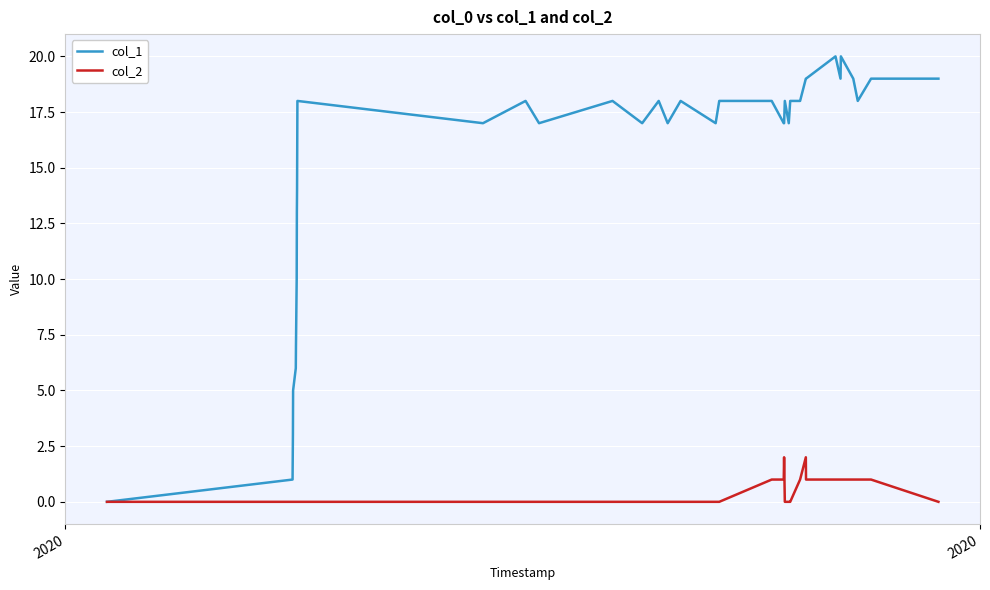

Which series has the largest total across all categories?

col_1